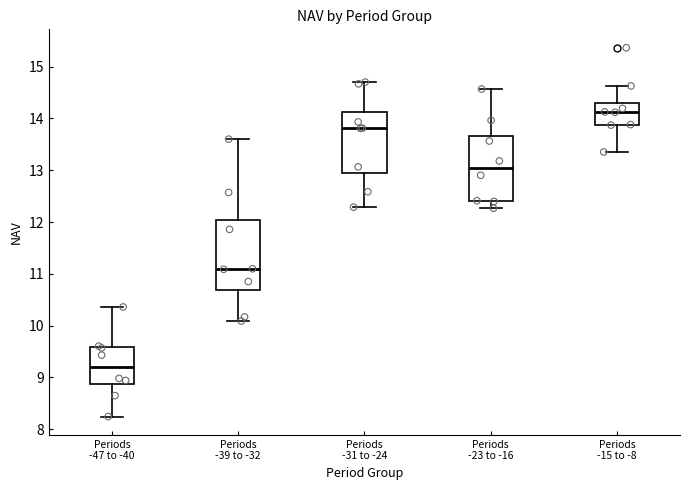

Reading left to right, read every box against the y-axis: the position of its median line, the range the box covers, and the ends of its whiskers. The values are not printed on the chart, so give them approximately, as read against the axis.

Periods -47 to -40: median 9.2, box 8.9 to 9.6, whiskers 8.2 to 10.4
Periods -39 to -32: median 11.1, box 10.7 to 12.0, whiskers 10.1 to 13.6
Periods -31 to -24: median 13.8, box 12.9 to 14.1, whiskers 12.3 to 14.7
Periods -23 to -16: median 13.0, box 12.4 to 13.7, whiskers 12.3 to 14.6
Periods -15 to -8: median 14.1, box 13.9 to 14.3, whiskers 13.4 to 14.6